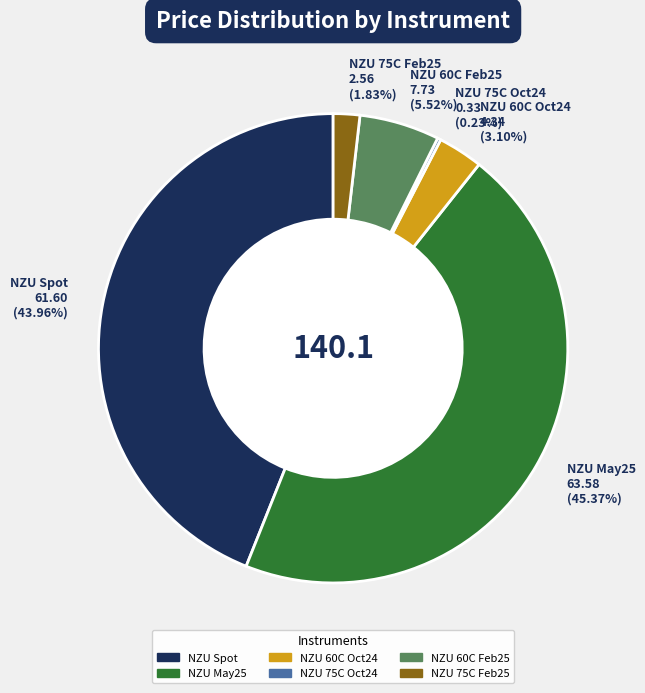

What percentage do NZU May25 and NZU Spot together represent?

89.3%